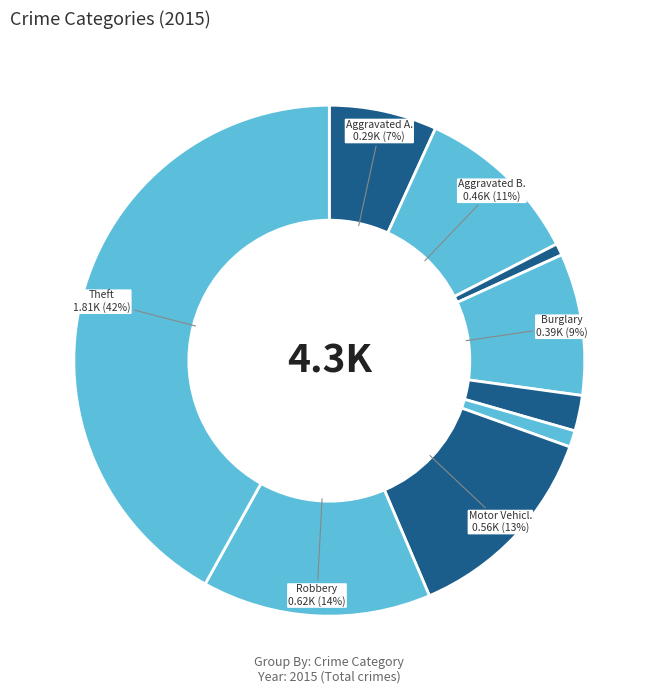

How many slices are in this pie chart?

9